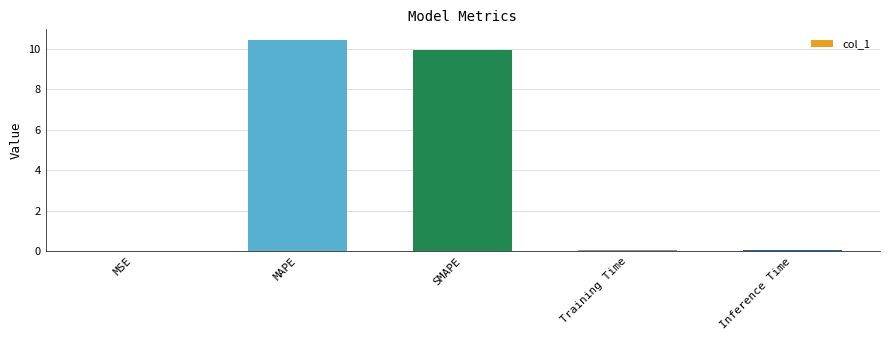

What is the sum of the values at MAPE and SMAPE?

20.4